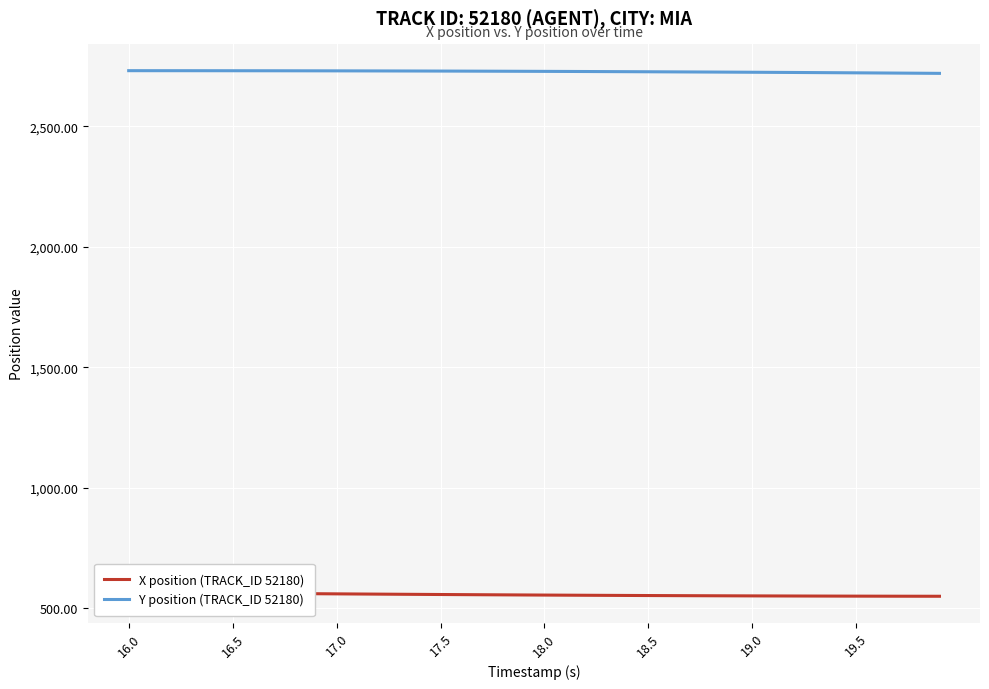

What is the maximum value for Y position (TRACK_ID 52180)?

2730.3